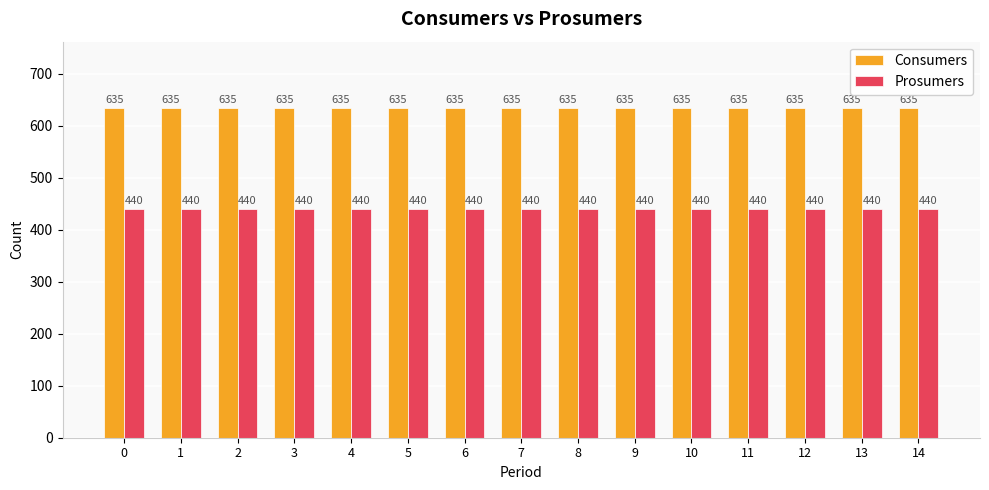

How many bars are there in total?

30